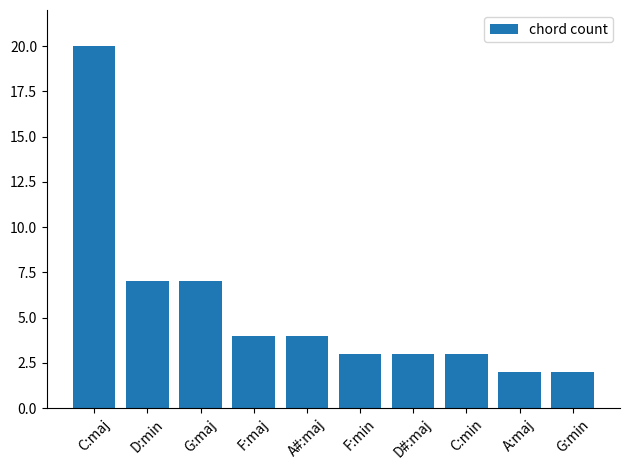

How many series are shown in this chart?

1